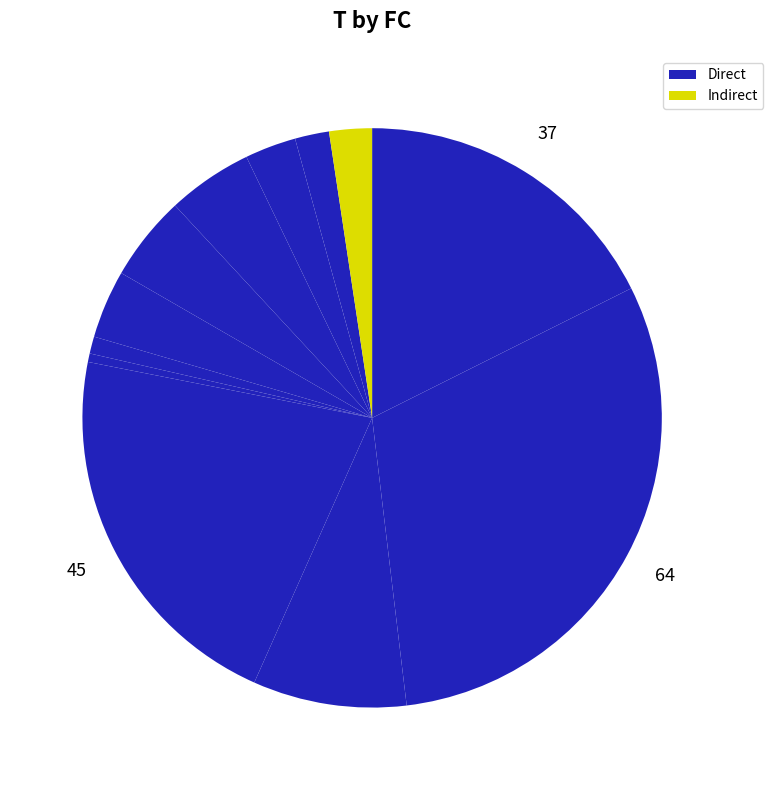

How many slices are in this pie chart?

12